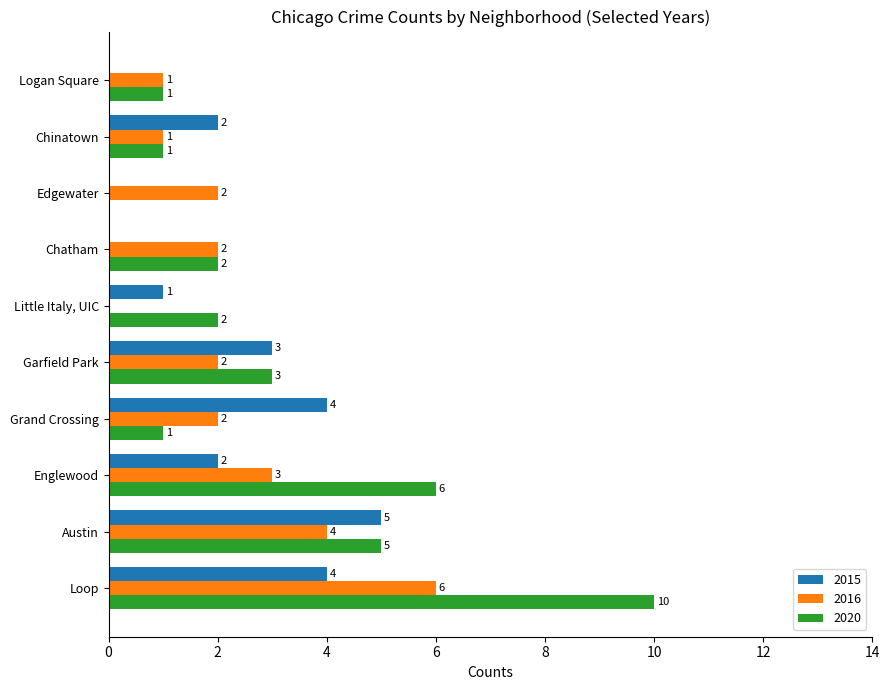

What is the difference between the 2016 values at Chinatown and Garfield Park?

1